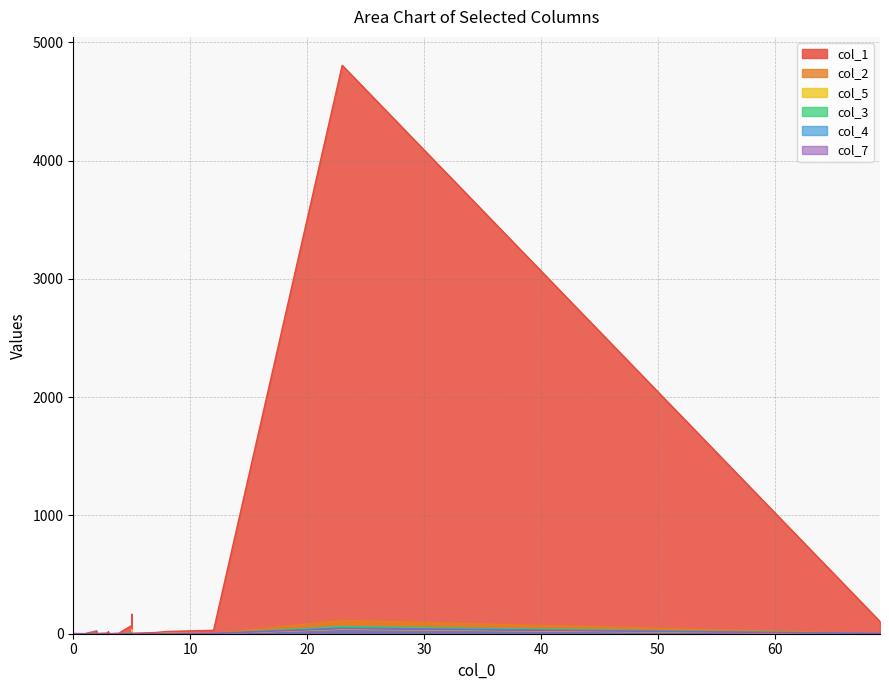

Between 1 and 69, which is larger?

69